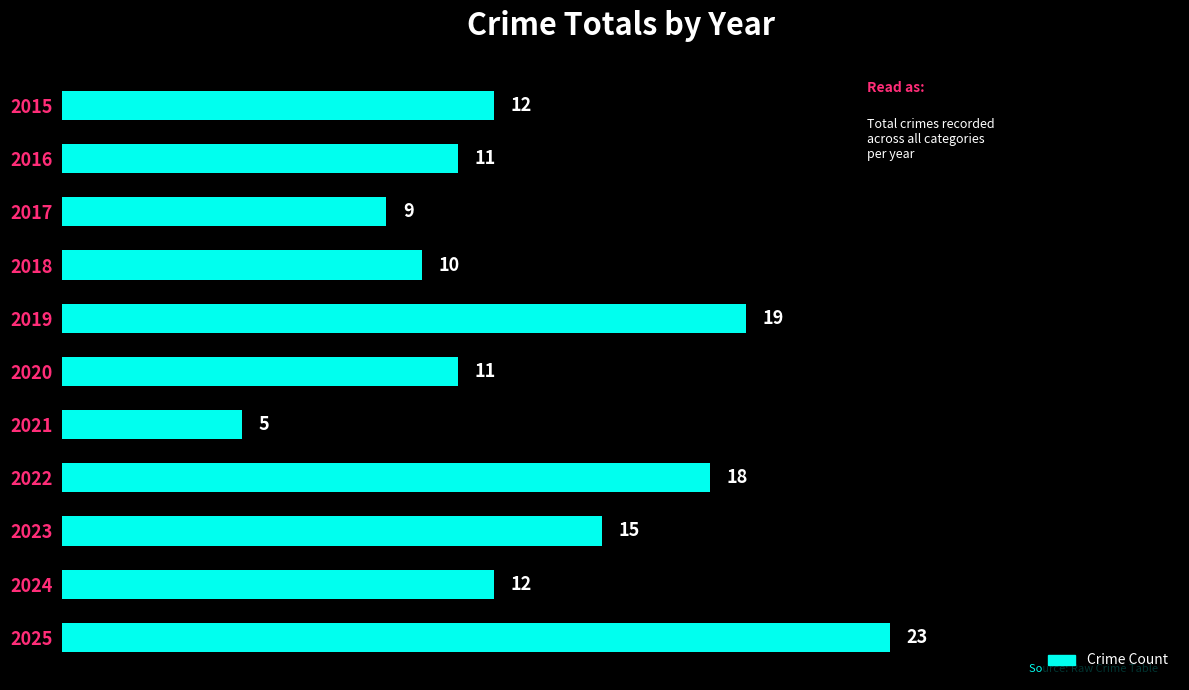

Which has a higher value, 2021 or 2018?

2018